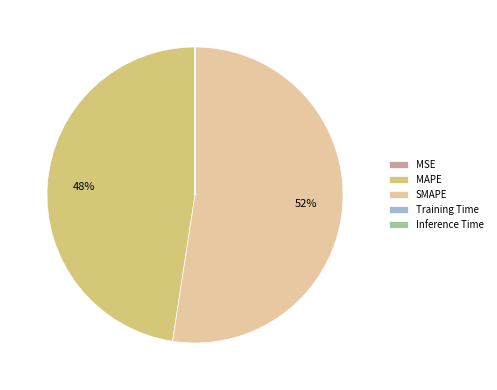

The MAPE slice represents 48% of the pie. True or false?

True